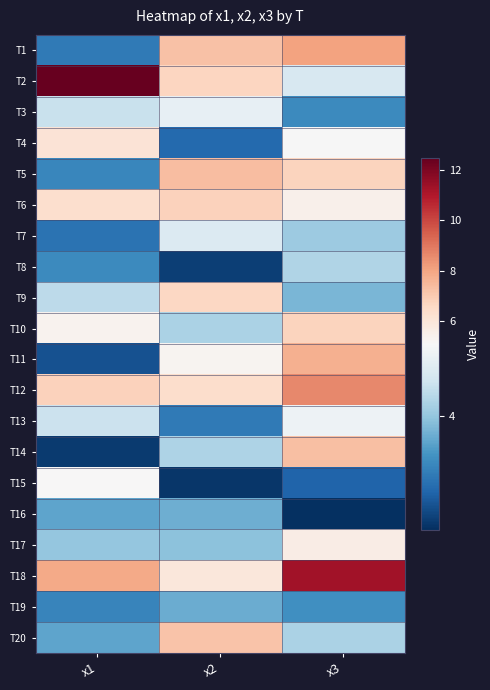

What is the difference between the highest and lowest values at x3?

9.0